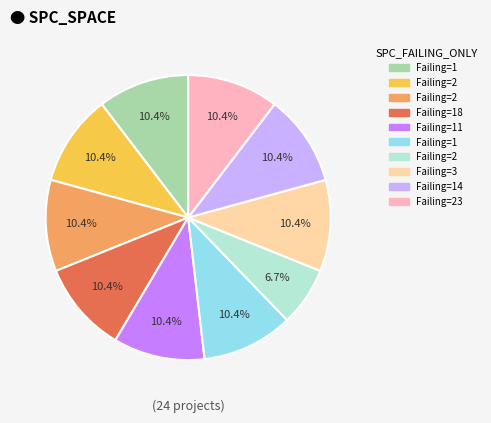

Is there any slice that represents more than half of the pie?

No